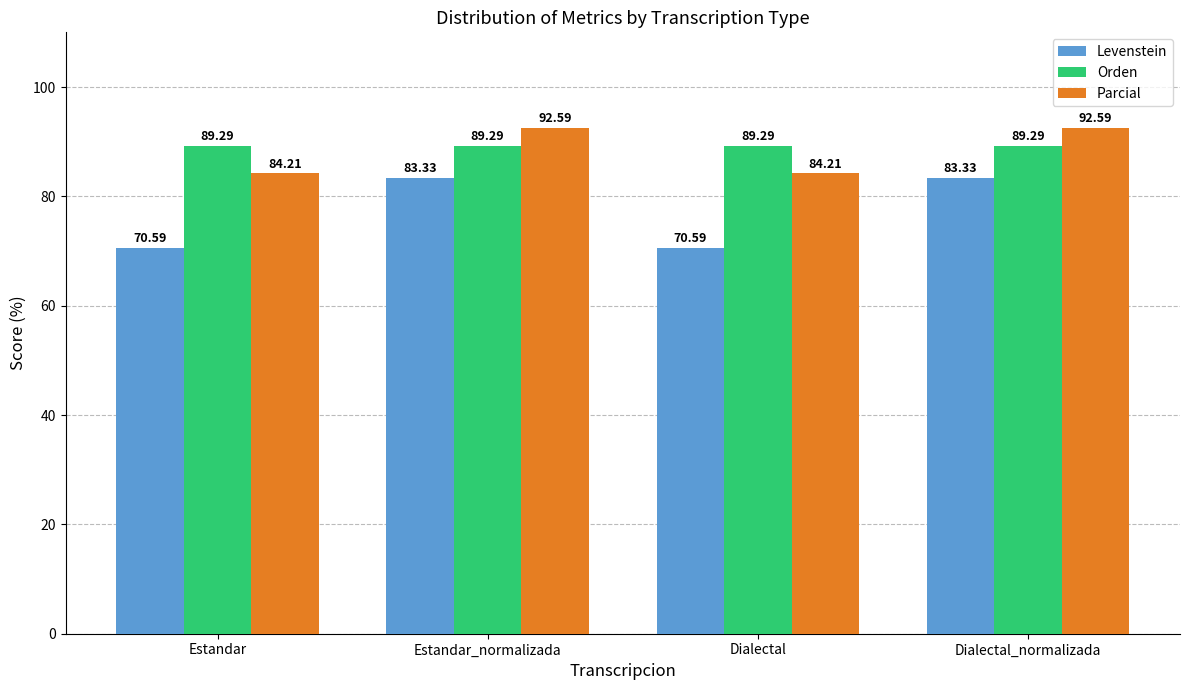

Rank the series at Dialectal from lowest to highest value.

Levenstein, Parcial, Orden